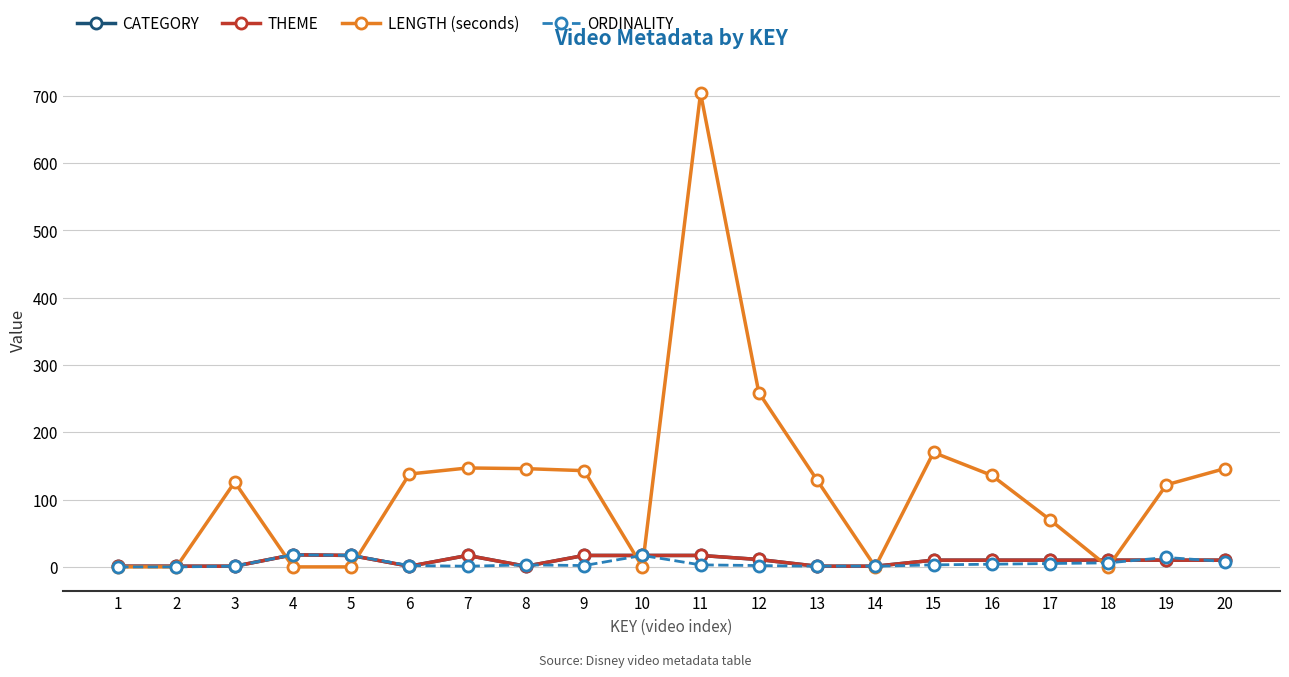

Which series ends up on top after the final intersection of CATEGORY and LENGTH (seconds)?

LENGTH (seconds)